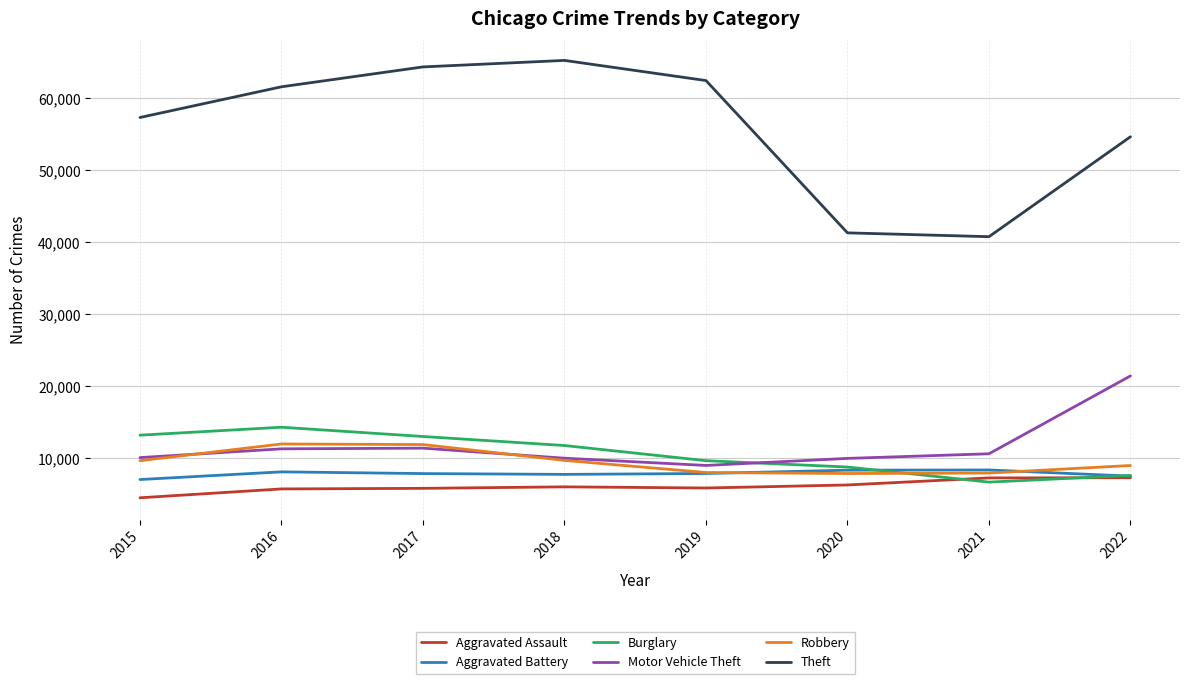

What value does the Robbery series have at 2021, to the nearest 10?

7920